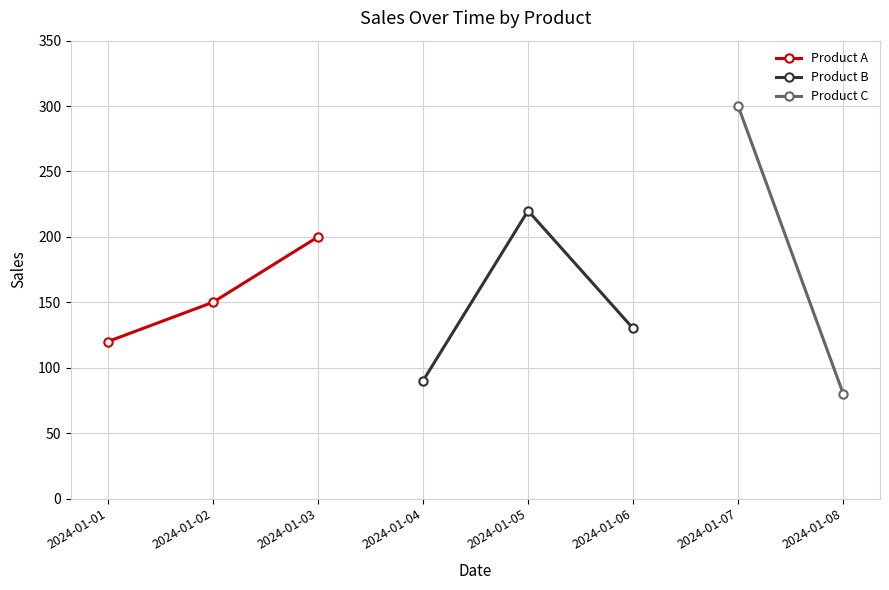

Which has a higher value, 2024-01-03 or 2024-01-02?

2024-01-03